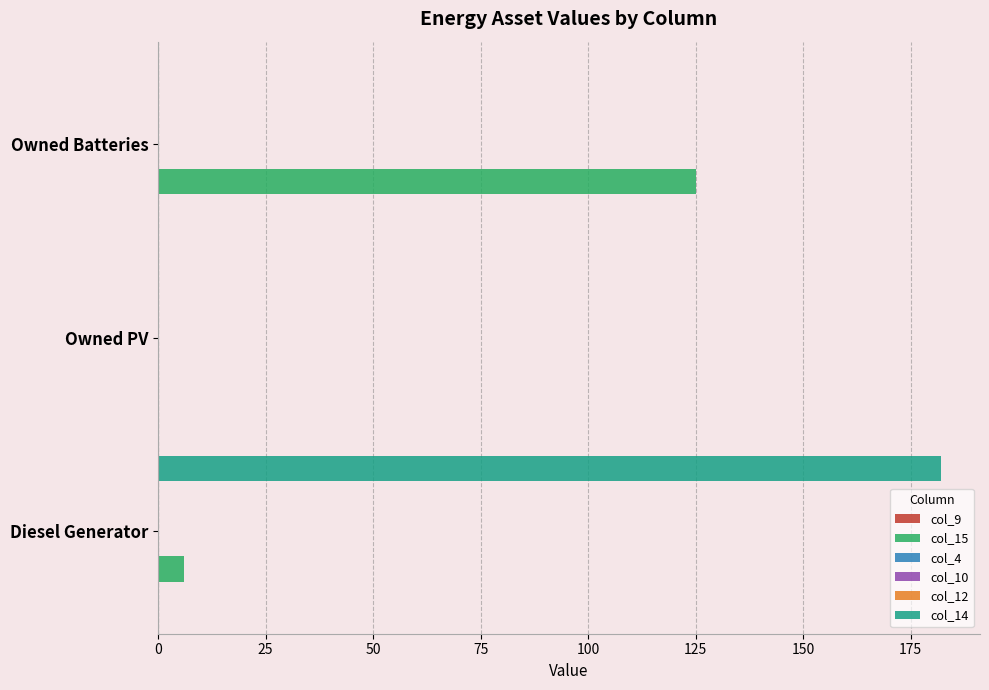

How many categories are shown in the chart?

3